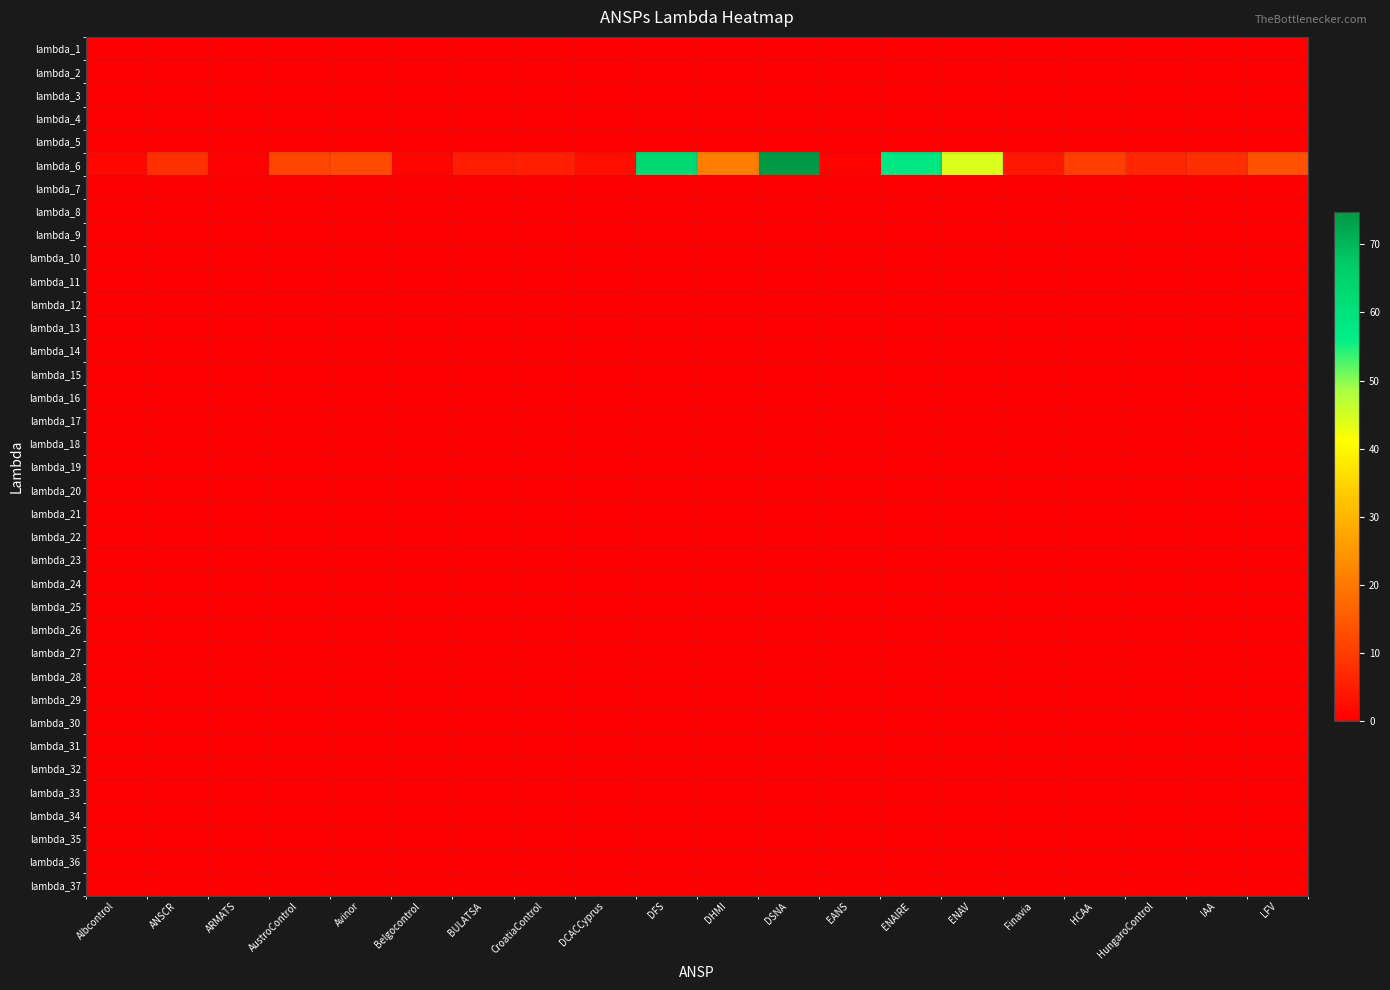

Reading right to left, transcribe all the data shown in this chart.

lambda_1: LFV=0.0	IAA=0.0	HungaroControl=0.0	HCAA=0.0	Finavia=0.0	ENAV=0.0	ENAIRE=0.0	EANS=0.0	DSNA=0.0	DHMI=0.0	DFS=0.0	DCACCyprus=0.0	CroatiaControl=0.0	BULATSA=0.0	Belgocontrol=0.0	Avinor=0.0	AustroControl=0.0	ARMATS=0.0	ANSCR=0.0	Albcontrol=0.0
lambda_2: LFV=0.0	IAA=0.0	HungaroControl=0.0	HCAA=0.0	Finavia=0.0	ENAV=0.0	ENAIRE=0.0	EANS=0.0	DSNA=0.0	DHMI=0.0	DFS=0.0	DCACCyprus=0.0	CroatiaControl=0.0	BULATSA=0.0	Belgocontrol=0.0	Avinor=0.0	AustroControl=0.0	ARMATS=0.0	ANSCR=0.0	Albcontrol=0.0
lambda_3: LFV=0.0	IAA=0.0	HungaroControl=0.0	HCAA=0.0	Finavia=0.0	ENAV=0.0	ENAIRE=0.0	EANS=0.0	DSNA=0.0	DHMI=0.0	DFS=0.0	DCACCyprus=0.0	CroatiaControl=0.0	BULATSA=0.0	Belgocontrol=0.0	Avinor=0.0	AustroControl=0.0	ARMATS=0.0	ANSCR=0.0	Albcontrol=0.0
lambda_4: LFV=0.0	IAA=0.0	HungaroControl=0.0	HCAA=0.0	Finavia=0.0	ENAV=0.0	ENAIRE=0.0	EANS=0.0	DSNA=0.0	DHMI=0.0	DFS=0.0	DCACCyprus=0.0	CroatiaControl=0.0	BULATSA=0.0	Belgocontrol=0.0	Avinor=0.0	AustroControl=0.0	ARMATS=0.0	ANSCR=0.0	Albcontrol=0.0
lambda_5: LFV=0.0	IAA=0.0	HungaroControl=0.0	HCAA=0.0	Finavia=0.0	ENAV=0.0	ENAIRE=0.0	EANS=0.0	DSNA=0.0	DHMI=0.0	DFS=0.0	DCACCyprus=0.0	CroatiaControl=0.0	BULATSA=0.0	Belgocontrol=0.0	Avinor=0.0	AustroControl=0.0	ARMATS=0.0	ANSCR=0.0	Albcontrol=0.0
lambda_6: LFV=13.5	IAA=7.9	HungaroControl=6.2	HCAA=10.3	Finavia=4.0	ENAV=44.3	ENAIRE=58.3	EANS=0.8	DSNA=74.8	DHMI=21.0	DFS=63.3	DCACCyprus=2.4	CroatiaControl=5.0	BULATSA=4.8	Belgocontrol=1.0	Avinor=12.5	AustroControl=11.7	ARMATS=0.5	ANSCR=7.9	Albcontrol=1.3
lambda_7: LFV=0.0	IAA=0.0	HungaroControl=0.0	HCAA=0.0	Finavia=0.0	ENAV=0.0	ENAIRE=0.0	EANS=0.0	DSNA=0.0	DHMI=0.0	DFS=0.0	DCACCyprus=0.0	CroatiaControl=0.0	BULATSA=0.0	Belgocontrol=0.0	Avinor=0.0	AustroControl=0.0	ARMATS=0.0	ANSCR=0.0	Albcontrol=0.0
lambda_8: LFV=0.0	IAA=0.0	HungaroControl=0.0	HCAA=0.0	Finavia=0.0	ENAV=0.0	ENAIRE=0.0	EANS=0.0	DSNA=0.0	DHMI=0.0	DFS=0.0	DCACCyprus=0.0	CroatiaControl=0.0	BULATSA=0.0	Belgocontrol=0.0	Avinor=0.0	AustroControl=0.0	ARMATS=0.0	ANSCR=0.0	Albcontrol=0.0
lambda_9: LFV=0.0	IAA=0.0	HungaroControl=0.0	HCAA=0.0	Finavia=0.0	ENAV=0.0	ENAIRE=0.0	EANS=0.0	DSNA=0.0	DHMI=0.0	DFS=0.0	DCACCyprus=0.0	CroatiaControl=0.0	BULATSA=0.0	Belgocontrol=0.0	Avinor=0.0	AustroControl=0.0	ARMATS=0.0	ANSCR=0.0	Albcontrol=0.0
lambda_10: LFV=0.0	IAA=0.0	HungaroControl=0.0	HCAA=0.0	Finavia=0.0	ENAV=0.0	ENAIRE=0.0	EANS=0.0	DSNA=0.0	DHMI=0.0	DFS=0.0	DCACCyprus=0.0	CroatiaControl=0.0	BULATSA=0.0	Belgocontrol=0.0	Avinor=0.0	AustroControl=0.0	ARMATS=0.0	ANSCR=0.0	Albcontrol=0.0
lambda_11: LFV=0.0	IAA=0.0	HungaroControl=0.0	HCAA=0.0	Finavia=0.0	ENAV=0.0	ENAIRE=0.0	EANS=0.0	DSNA=0.0	DHMI=0.0	DFS=0.0	DCACCyprus=0.0	CroatiaControl=0.0	BULATSA=0.0	Belgocontrol=0.0	Avinor=0.0	AustroControl=0.0	ARMATS=0.0	ANSCR=0.0	Albcontrol=0.0
lambda_12: LFV=0.0	IAA=0.0	HungaroControl=0.0	HCAA=0.0	Finavia=0.0	ENAV=0.0	ENAIRE=0.0	EANS=0.0	DSNA=0.0	DHMI=0.0	DFS=0.0	DCACCyprus=0.0	CroatiaControl=0.0	BULATSA=0.0	Belgocontrol=0.0	Avinor=0.0	AustroControl=0.0	ARMATS=0.0	ANSCR=0.0	Albcontrol=0.0
lambda_13: LFV=0.0	IAA=0.0	HungaroControl=0.0	HCAA=0.0	Finavia=0.0	ENAV=0.0	ENAIRE=0.0	EANS=0.0	DSNA=0.0	DHMI=0.0	DFS=0.0	DCACCyprus=0.0	CroatiaControl=0.0	BULATSA=0.0	Belgocontrol=0.0	Avinor=0.0	AustroControl=0.0	ARMATS=0.0	ANSCR=0.0	Albcontrol=0.0
lambda_14: LFV=0.0	IAA=0.0	HungaroControl=0.0	HCAA=0.0	Finavia=0.0	ENAV=0.0	ENAIRE=0.0	EANS=0.0	DSNA=0.0	DHMI=0.0	DFS=0.0	DCACCyprus=0.0	CroatiaControl=0.0	BULATSA=0.0	Belgocontrol=0.0	Avinor=0.0	AustroControl=0.0	ARMATS=0.0	ANSCR=0.0	Albcontrol=0.0
lambda_15: LFV=0.0	IAA=0.0	HungaroControl=0.0	HCAA=0.0	Finavia=0.0	ENAV=0.0	ENAIRE=0.0	EANS=0.0	DSNA=0.0	DHMI=0.0	DFS=0.0	DCACCyprus=0.0	CroatiaControl=0.0	BULATSA=0.0	Belgocontrol=0.0	Avinor=0.0	AustroControl=0.0	ARMATS=0.0	ANSCR=0.0	Albcontrol=0.0
lambda_16: LFV=0.0	IAA=0.0	HungaroControl=0.0	HCAA=0.0	Finavia=0.0	ENAV=0.0	ENAIRE=0.0	EANS=0.0	DSNA=0.0	DHMI=0.0	DFS=0.0	DCACCyprus=0.0	CroatiaControl=0.0	BULATSA=0.0	Belgocontrol=0.0	Avinor=0.0	AustroControl=0.0	ARMATS=0.0	ANSCR=0.0	Albcontrol=0.0
lambda_17: LFV=0.0	IAA=0.0	HungaroControl=0.0	HCAA=0.0	Finavia=0.0	ENAV=0.0	ENAIRE=0.0	EANS=0.0	DSNA=0.0	DHMI=0.0	DFS=0.0	DCACCyprus=0.0	CroatiaControl=0.0	BULATSA=0.0	Belgocontrol=0.0	Avinor=0.0	AustroControl=0.0	ARMATS=0.0	ANSCR=0.0	Albcontrol=0.0
lambda_18: LFV=0.0	IAA=0.0	HungaroControl=0.0	HCAA=0.0	Finavia=0.0	ENAV=0.0	ENAIRE=0.0	EANS=0.0	DSNA=0.0	DHMI=0.0	DFS=0.0	DCACCyprus=0.0	CroatiaControl=0.0	BULATSA=0.0	Belgocontrol=0.0	Avinor=0.0	AustroControl=0.0	ARMATS=0.0	ANSCR=0.0	Albcontrol=0.0
lambda_19: LFV=0.0	IAA=0.0	HungaroControl=0.0	HCAA=0.0	Finavia=0.0	ENAV=0.0	ENAIRE=0.0	EANS=0.0	DSNA=0.0	DHMI=0.0	DFS=0.0	DCACCyprus=0.0	CroatiaControl=0.0	BULATSA=0.0	Belgocontrol=0.0	Avinor=0.0	AustroControl=0.0	ARMATS=0.0	ANSCR=0.0	Albcontrol=0.0
lambda_20: LFV=0.0	IAA=0.0	HungaroControl=0.0	HCAA=0.0	Finavia=0.0	ENAV=0.0	ENAIRE=0.0	EANS=0.0	DSNA=0.0	DHMI=0.0	DFS=0.0	DCACCyprus=0.0	CroatiaControl=0.0	BULATSA=0.0	Belgocontrol=0.0	Avinor=0.0	AustroControl=0.0	ARMATS=0.0	ANSCR=0.0	Albcontrol=0.0
lambda_21: LFV=0.0	IAA=0.0	HungaroControl=0.0	HCAA=0.0	Finavia=0.0	ENAV=0.0	ENAIRE=0.0	EANS=0.0	DSNA=0.0	DHMI=0.0	DFS=0.0	DCACCyprus=0.0	CroatiaControl=0.0	BULATSA=0.0	Belgocontrol=0.0	Avinor=0.0	AustroControl=0.0	ARMATS=0.0	ANSCR=0.0	Albcontrol=0.0
lambda_22: LFV=0.0	IAA=0.0	HungaroControl=0.0	HCAA=0.0	Finavia=0.0	ENAV=0.0	ENAIRE=0.0	EANS=0.0	DSNA=0.0	DHMI=0.0	DFS=0.0	DCACCyprus=0.0	CroatiaControl=0.0	BULATSA=0.0	Belgocontrol=0.0	Avinor=0.0	AustroControl=0.0	ARMATS=0.0	ANSCR=0.0	Albcontrol=0.0
lambda_23: LFV=0.0	IAA=0.0	HungaroControl=0.0	HCAA=0.0	Finavia=0.0	ENAV=0.0	ENAIRE=0.0	EANS=0.0	DSNA=0.0	DHMI=0.0	DFS=0.0	DCACCyprus=0.0	CroatiaControl=0.0	BULATSA=0.0	Belgocontrol=0.0	Avinor=0.0	AustroControl=0.0	ARMATS=0.0	ANSCR=0.0	Albcontrol=0.0
lambda_24: LFV=0.0	IAA=0.0	HungaroControl=0.0	HCAA=0.0	Finavia=0.0	ENAV=0.0	ENAIRE=0.0	EANS=0.0	DSNA=0.0	DHMI=0.0	DFS=0.0	DCACCyprus=0.0	CroatiaControl=0.0	BULATSA=0.0	Belgocontrol=0.0	Avinor=0.0	AustroControl=0.0	ARMATS=0.0	ANSCR=0.0	Albcontrol=0.0
lambda_25: LFV=0.0	IAA=0.0	HungaroControl=0.0	HCAA=0.0	Finavia=0.0	ENAV=0.0	ENAIRE=0.0	EANS=0.0	DSNA=0.0	DHMI=0.0	DFS=0.0	DCACCyprus=0.0	CroatiaControl=0.0	BULATSA=0.0	Belgocontrol=0.0	Avinor=0.0	AustroControl=0.0	ARMATS=0.0	ANSCR=0.0	Albcontrol=0.0
lambda_26: LFV=0.0	IAA=0.0	HungaroControl=0.0	HCAA=0.0	Finavia=0.0	ENAV=0.0	ENAIRE=0.0	EANS=0.0	DSNA=0.0	DHMI=0.0	DFS=0.0	DCACCyprus=0.0	CroatiaControl=0.0	BULATSA=0.0	Belgocontrol=0.0	Avinor=0.0	AustroControl=0.0	ARMATS=0.0	ANSCR=0.0	Albcontrol=0.0
lambda_27: LFV=0.0	IAA=0.0	HungaroControl=0.0	HCAA=0.0	Finavia=0.0	ENAV=0.0	ENAIRE=0.0	EANS=0.0	DSNA=0.0	DHMI=0.0	DFS=0.0	DCACCyprus=0.0	CroatiaControl=0.0	BULATSA=0.0	Belgocontrol=0.0	Avinor=0.0	AustroControl=0.0	ARMATS=0.0	ANSCR=0.0	Albcontrol=0.0
lambda_28: LFV=0.0	IAA=0.0	HungaroControl=0.0	HCAA=0.0	Finavia=0.0	ENAV=0.0	ENAIRE=0.0	EANS=0.0	DSNA=0.0	DHMI=0.0	DFS=0.0	DCACCyprus=0.0	CroatiaControl=0.0	BULATSA=0.0	Belgocontrol=0.0	Avinor=0.0	AustroControl=0.0	ARMATS=0.0	ANSCR=0.0	Albcontrol=0.0
lambda_29: LFV=0.0	IAA=0.0	HungaroControl=0.0	HCAA=0.0	Finavia=0.0	ENAV=0.0	ENAIRE=0.0	EANS=0.0	DSNA=0.0	DHMI=0.0	DFS=0.0	DCACCyprus=0.0	CroatiaControl=0.0	BULATSA=0.0	Belgocontrol=0.0	Avinor=0.0	AustroControl=0.0	ARMATS=0.0	ANSCR=0.0	Albcontrol=0.0
lambda_30: LFV=0.0	IAA=0.0	HungaroControl=0.0	HCAA=0.0	Finavia=0.0	ENAV=0.0	ENAIRE=0.0	EANS=0.0	DSNA=0.0	DHMI=0.0	DFS=0.0	DCACCyprus=0.0	CroatiaControl=0.0	BULATSA=0.0	Belgocontrol=0.0	Avinor=0.0	AustroControl=0.0	ARMATS=0.0	ANSCR=0.0	Albcontrol=0.0
lambda_31: LFV=0.0	IAA=0.0	HungaroControl=0.0	HCAA=0.0	Finavia=0.0	ENAV=0.0	ENAIRE=0.0	EANS=0.0	DSNA=0.0	DHMI=0.0	DFS=0.0	DCACCyprus=0.0	CroatiaControl=0.0	BULATSA=0.0	Belgocontrol=0.0	Avinor=0.0	AustroControl=0.0	ARMATS=0.0	ANSCR=0.0	Albcontrol=0.0
lambda_32: LFV=0.0	IAA=0.0	HungaroControl=0.0	HCAA=0.0	Finavia=0.0	ENAV=0.0	ENAIRE=0.0	EANS=0.0	DSNA=0.0	DHMI=0.0	DFS=0.0	DCACCyprus=0.0	CroatiaControl=0.0	BULATSA=0.0	Belgocontrol=0.0	Avinor=0.0	AustroControl=0.0	ARMATS=0.0	ANSCR=0.0	Albcontrol=0.0
lambda_33: LFV=0.0	IAA=0.0	HungaroControl=0.0	HCAA=0.0	Finavia=0.0	ENAV=0.0	ENAIRE=0.0	EANS=0.0	DSNA=0.0	DHMI=0.0	DFS=0.0	DCACCyprus=0.0	CroatiaControl=0.0	BULATSA=0.0	Belgocontrol=0.0	Avinor=0.0	AustroControl=0.0	ARMATS=0.0	ANSCR=0.0	Albcontrol=0.0
lambda_34: LFV=0.0	IAA=0.0	HungaroControl=0.0	HCAA=0.0	Finavia=0.0	ENAV=0.0	ENAIRE=0.0	EANS=0.0	DSNA=0.0	DHMI=0.0	DFS=0.0	DCACCyprus=0.0	CroatiaControl=0.0	BULATSA=0.0	Belgocontrol=0.0	Avinor=0.0	AustroControl=0.0	ARMATS=0.0	ANSCR=0.0	Albcontrol=0.0
lambda_35: LFV=0.0	IAA=0.0	HungaroControl=0.0	HCAA=0.0	Finavia=0.0	ENAV=0.0	ENAIRE=0.0	EANS=0.0	DSNA=0.0	DHMI=0.0	DFS=0.0	DCACCyprus=0.0	CroatiaControl=0.0	BULATSA=0.0	Belgocontrol=0.0	Avinor=0.0	AustroControl=0.0	ARMATS=0.0	ANSCR=0.0	Albcontrol=0.0
lambda_36: LFV=0.0	IAA=0.0	HungaroControl=0.0	HCAA=0.0	Finavia=0.0	ENAV=0.0	ENAIRE=0.0	EANS=0.0	DSNA=0.0	DHMI=0.0	DFS=0.0	DCACCyprus=0.0	CroatiaControl=0.0	BULATSA=0.0	Belgocontrol=0.0	Avinor=0.0	AustroControl=0.0	ARMATS=0.0	ANSCR=0.0	Albcontrol=0.0
lambda_37: LFV=0.0	IAA=0.0	HungaroControl=0.0	HCAA=0.0	Finavia=0.0	ENAV=0.0	ENAIRE=0.0	EANS=0.0	DSNA=0.0	DHMI=0.0	DFS=0.0	DCACCyprus=0.0	CroatiaControl=0.0	BULATSA=0.0	Belgocontrol=0.0	Avinor=0.0	AustroControl=0.0	ARMATS=0.0	ANSCR=0.0	Albcontrol=0.0